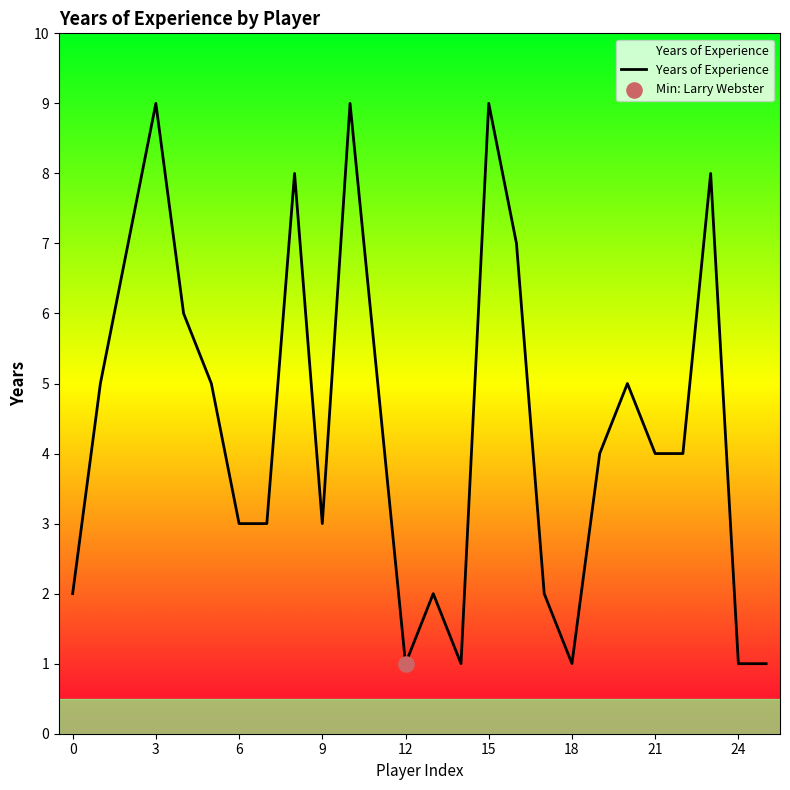

What is the greatest value displayed?

9